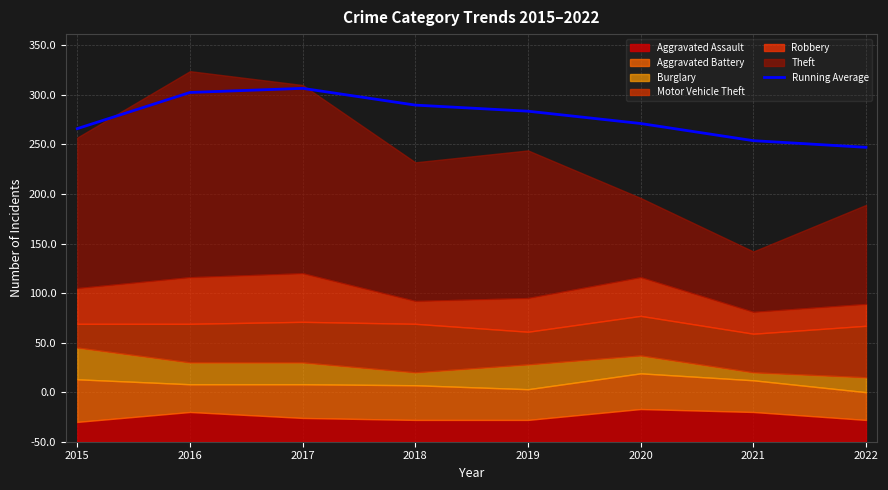

What is the change in value from 2020 to 2022?

-24.0